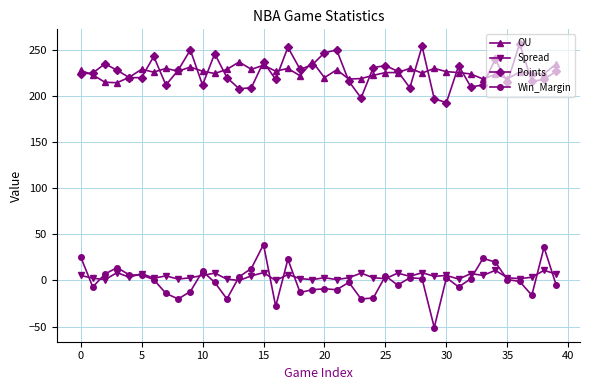

True or false: Points and Spread intersect in this chart.

False